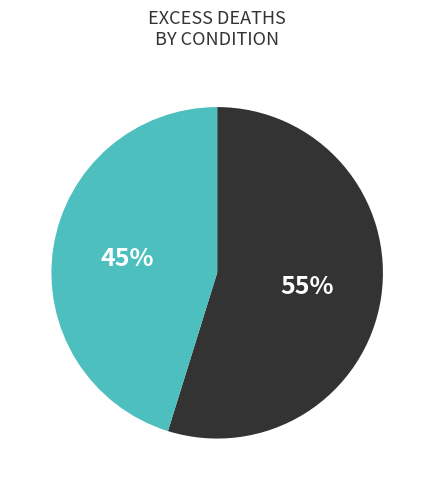

To the nearest percent, what is the difference between the largest and smallest slice percentages?

10%